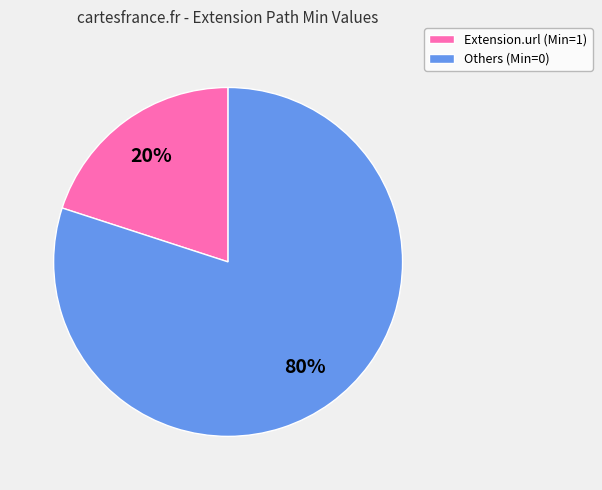

How many segments does this pie chart have?

2